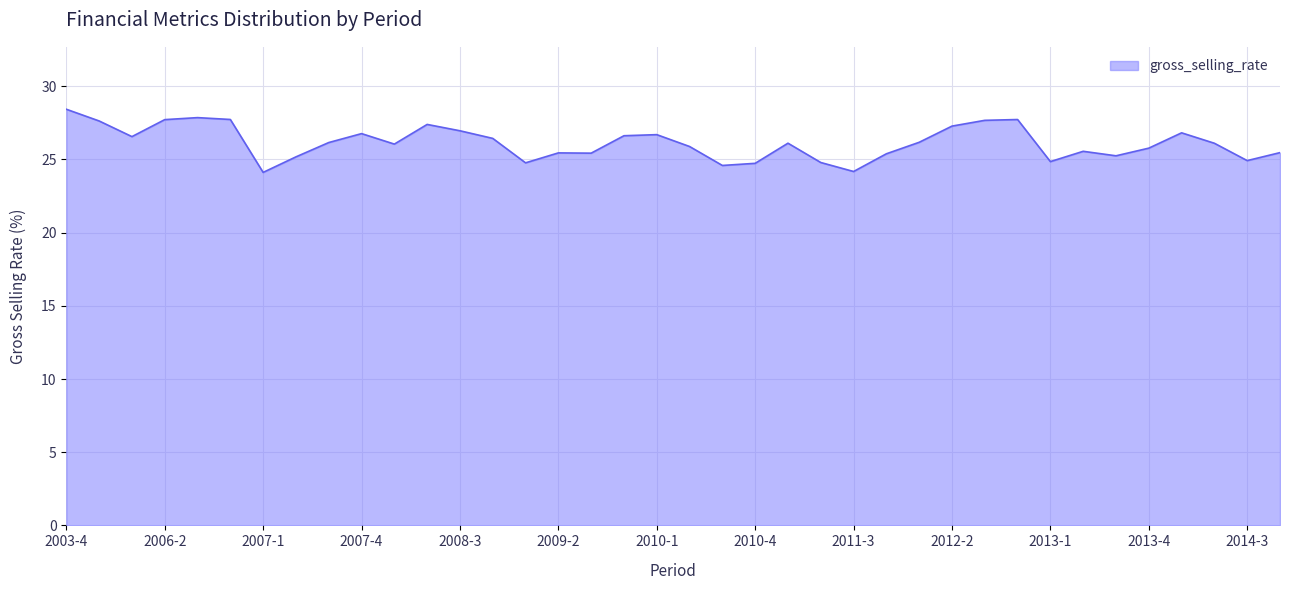

True or false: the data has more than 2 interior local peaks.

True